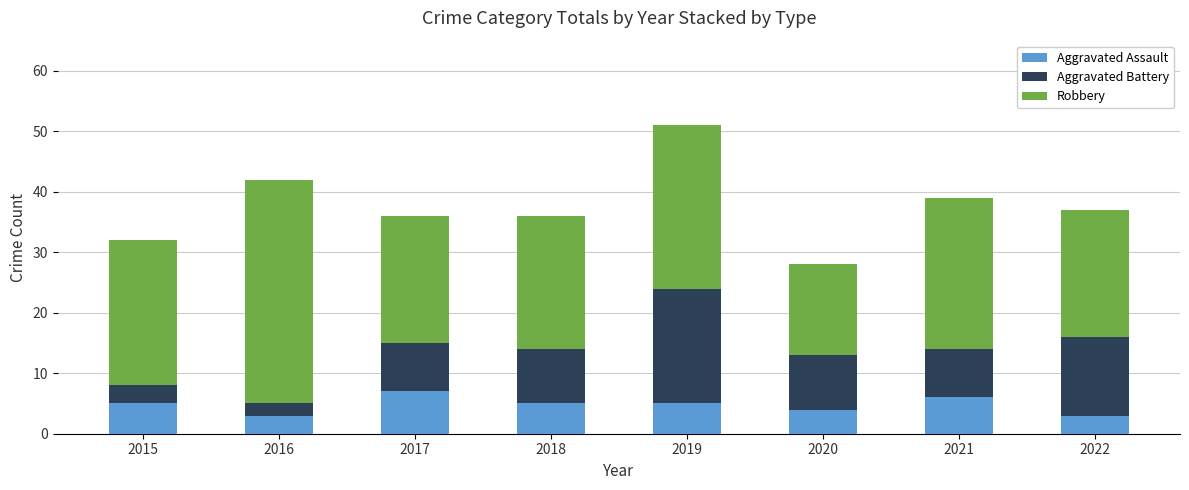

At which category is the sum across all series the highest?

2019